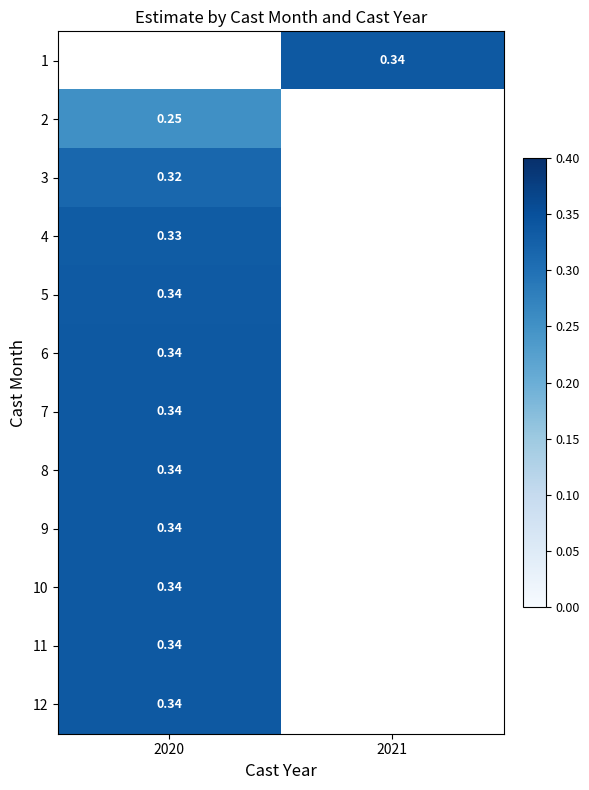

How many series are shown in this chart?

12